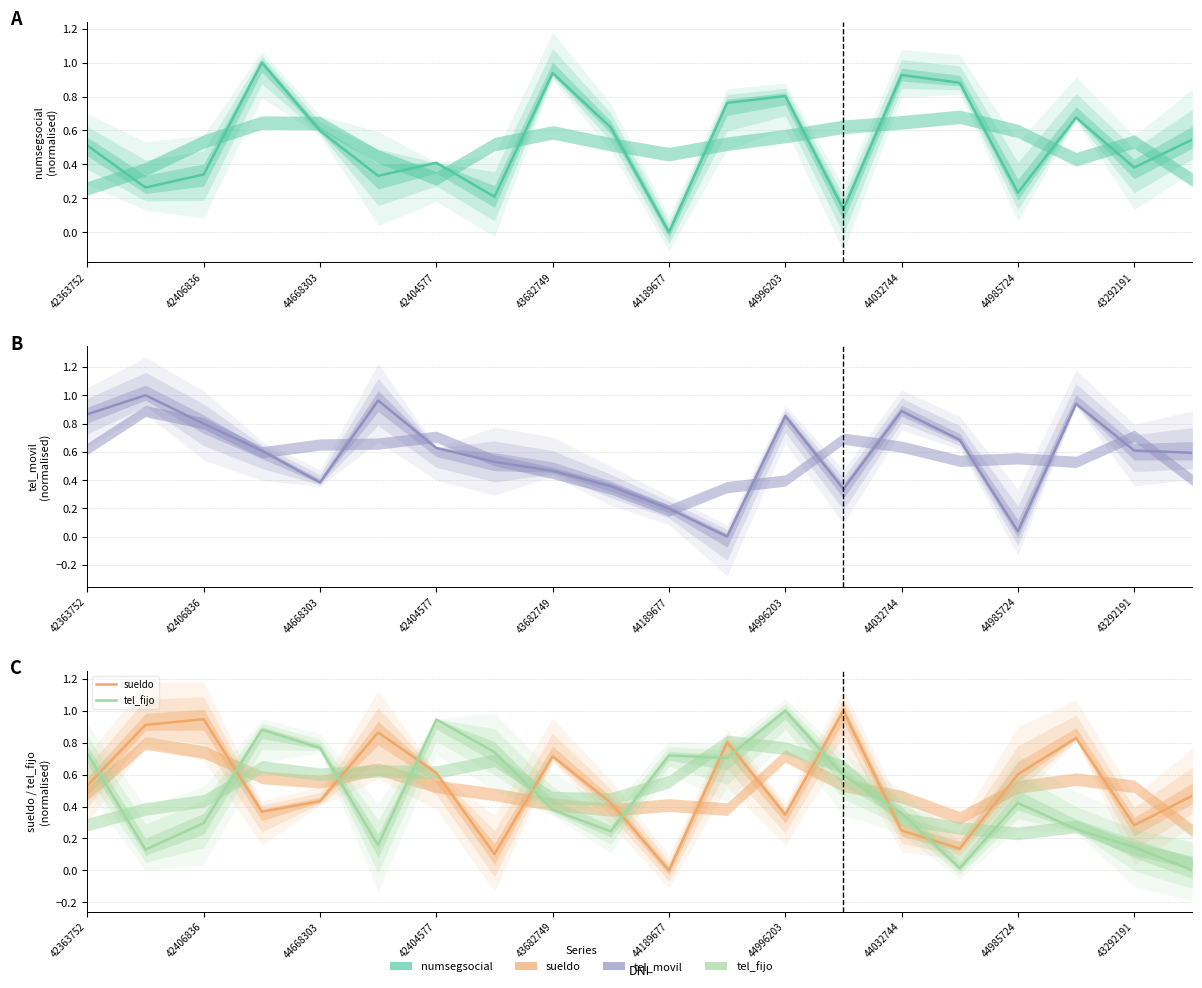

Between 42406836 and 14, which series saw the biggest shift?

numsegsocial